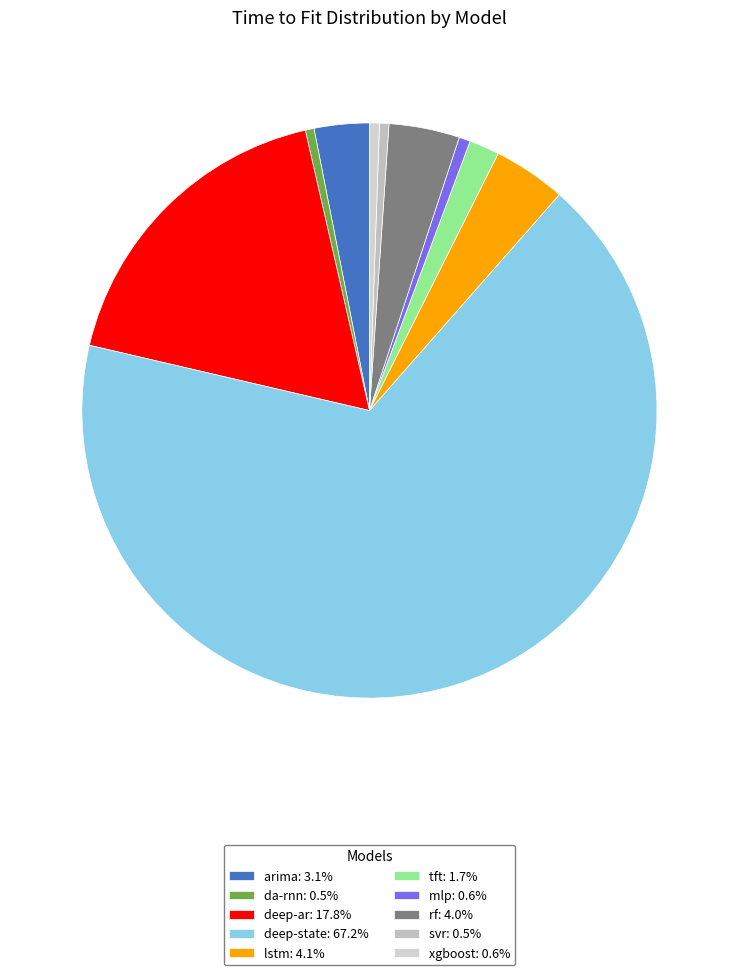

Does deep-state represent more than half of the total?

Yes